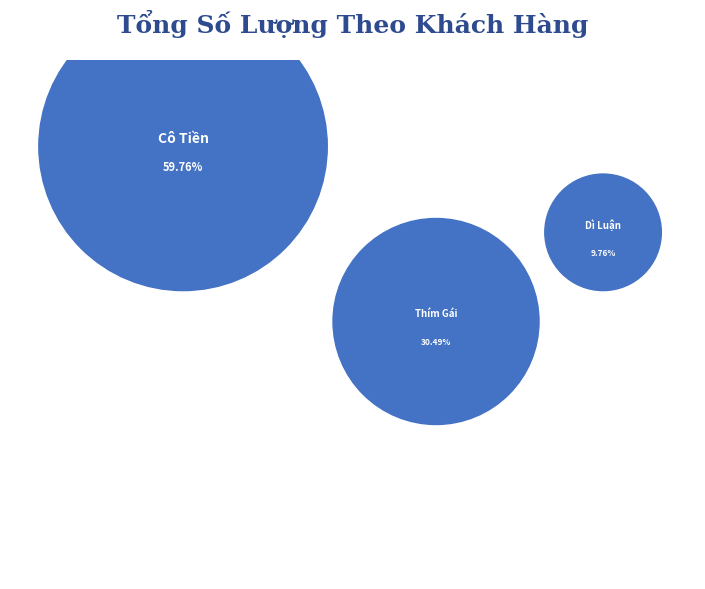

To the nearest percent, what percentage of the pie is Dì Luận?

10%